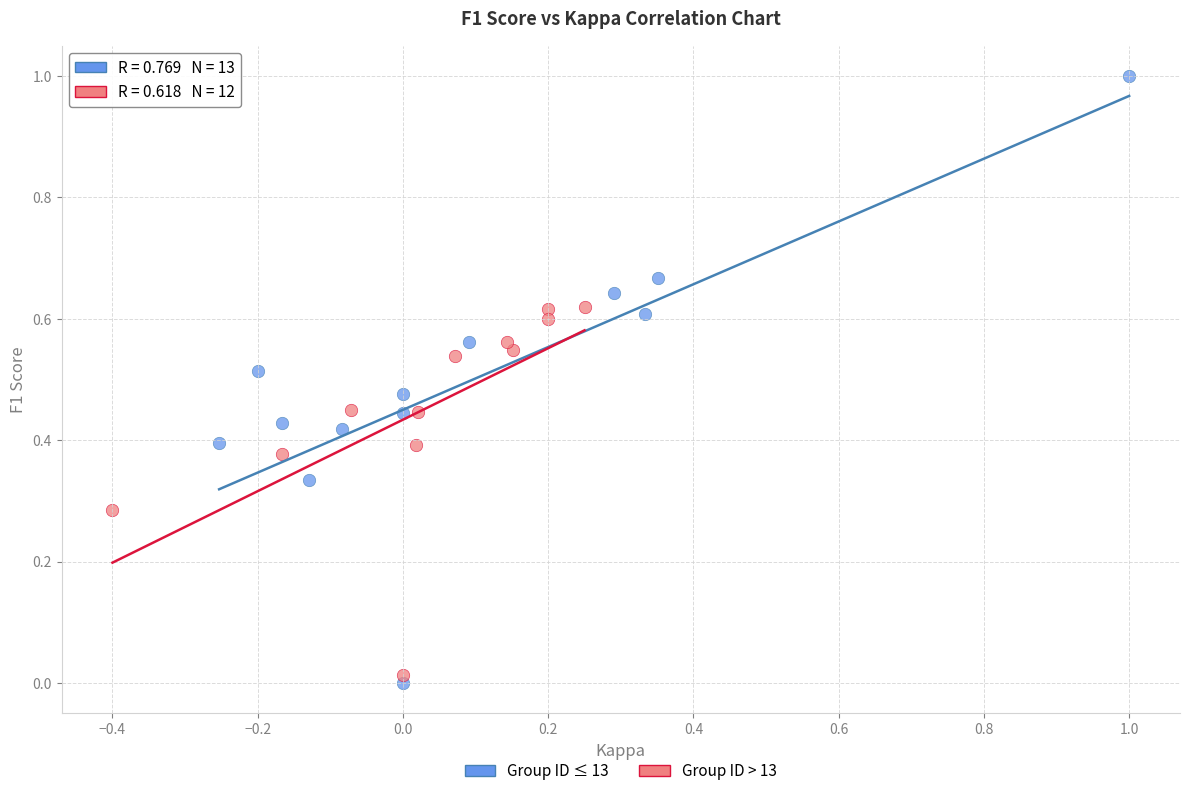

Which series has the widest spread of Y values?

Group ID ≤ 13